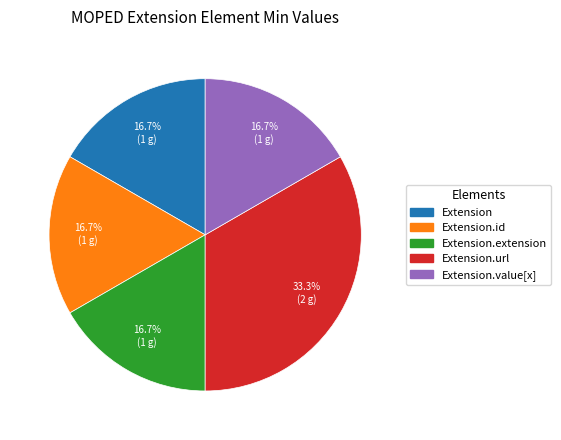

Does any single category account for the majority?

No